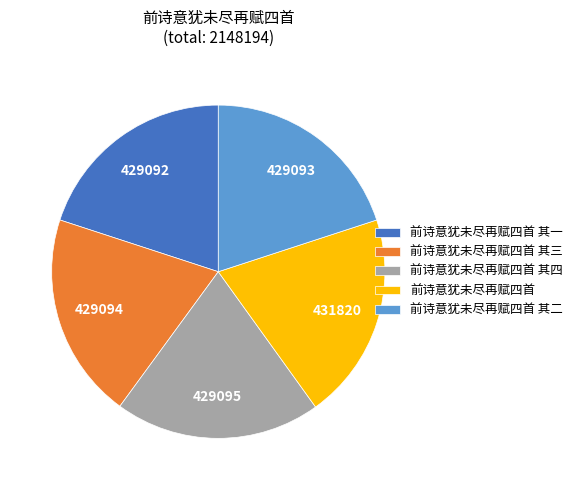

Is the sum of 前诗意犹未尽再赋四首 其一 and 前诗意犹未尽再赋四首 其二 greater than half?

No